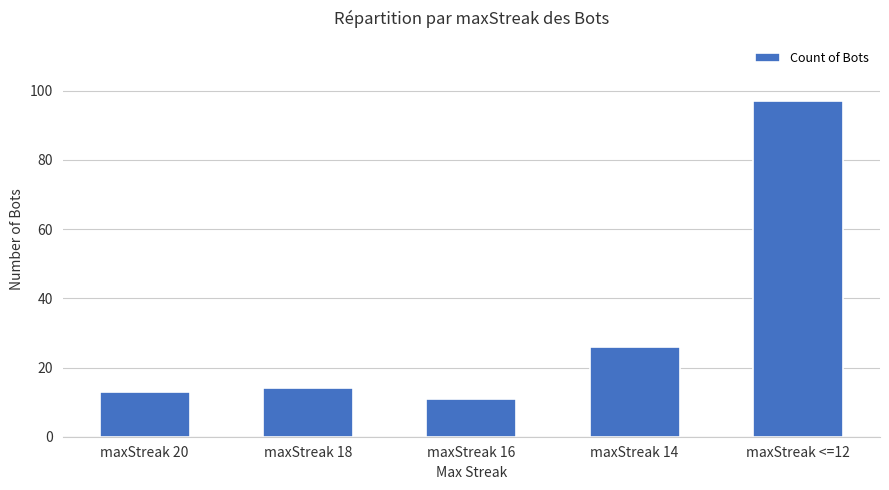

What is the sum of all values?

161